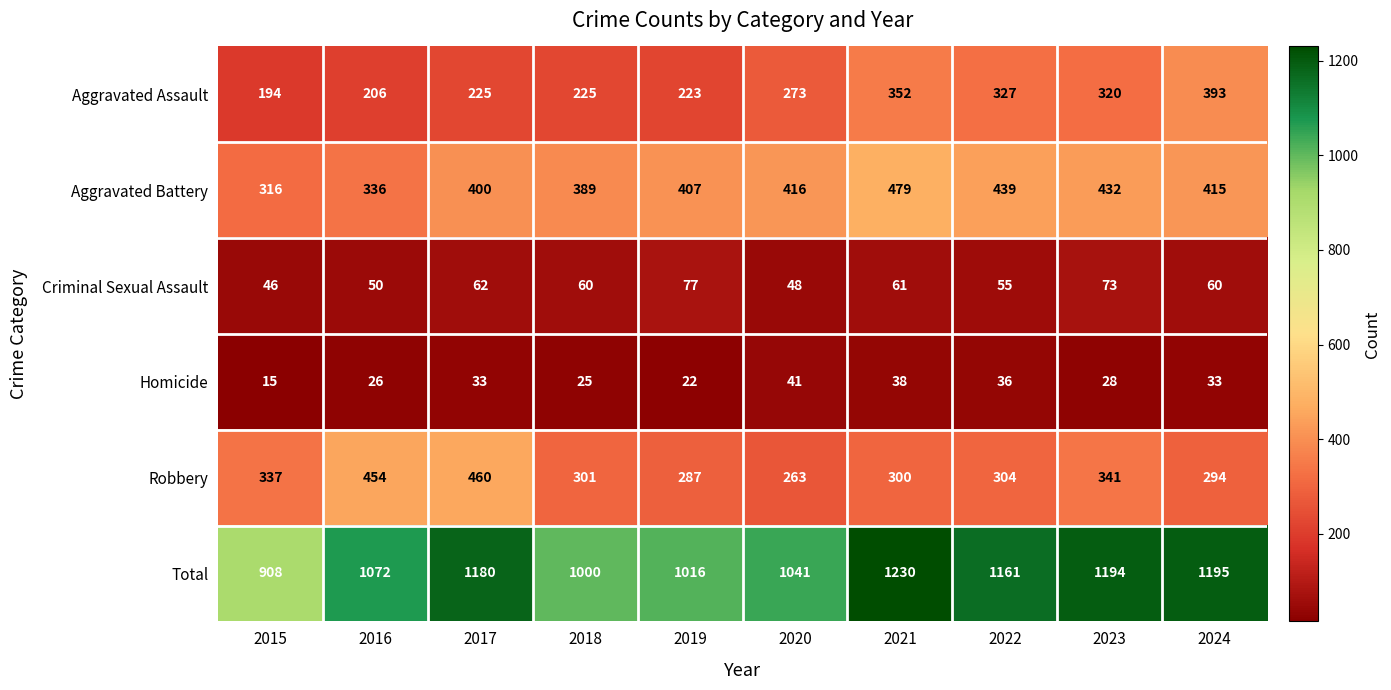

What is the sum of the Criminal Sexual Assault values at 2023 and 2018?

133